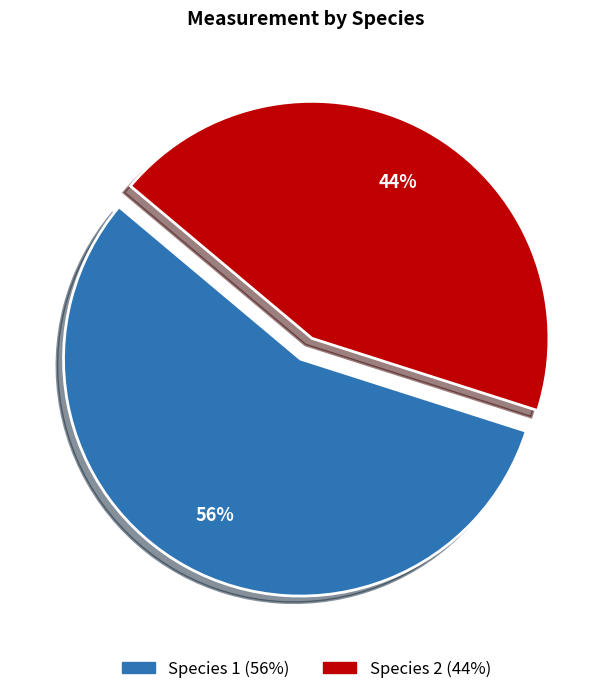

True or false: Species 2 accounts for 49% of the total.

False